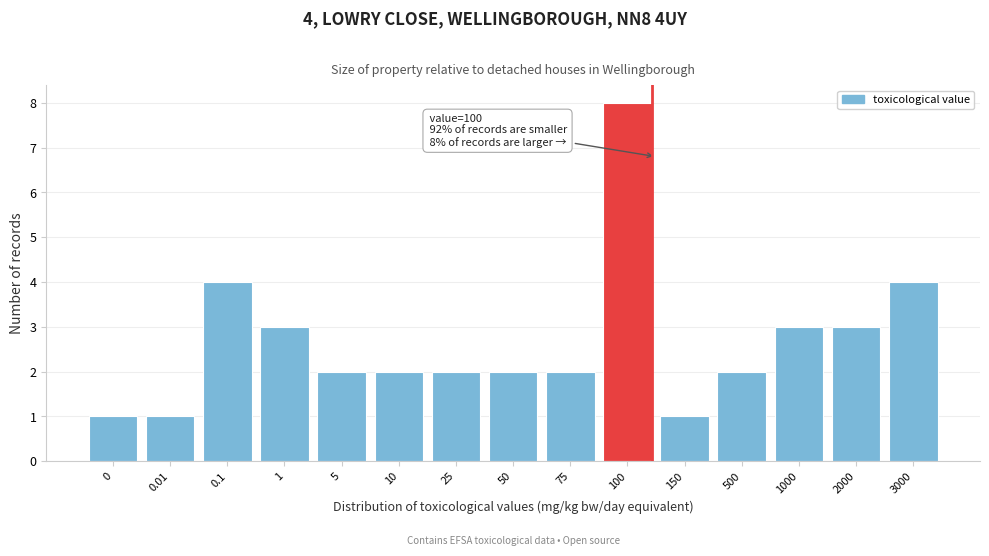

Reading left to right, transcribe all the data shown in this chart.

0=1	0.01=1	0.1=4	1=3	5=2	10=2	25=2	50=2	75=2	100=8	150=1	500=2	1000=3	2000=3	3000=4